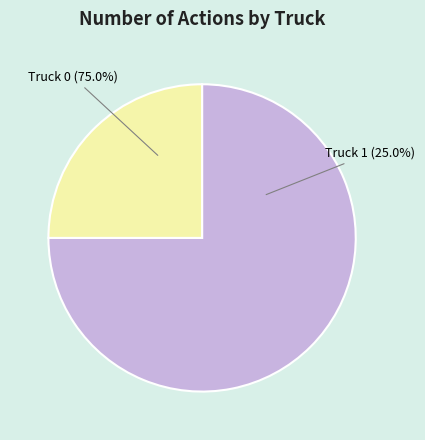

Count the number of slices in the pie.

2